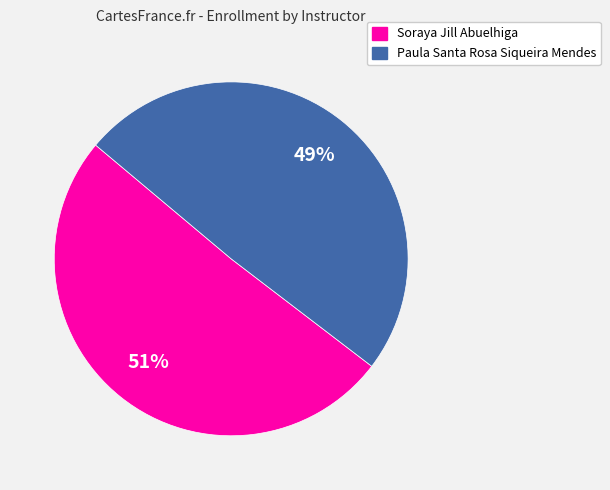

Count the number of slices in the pie.

2